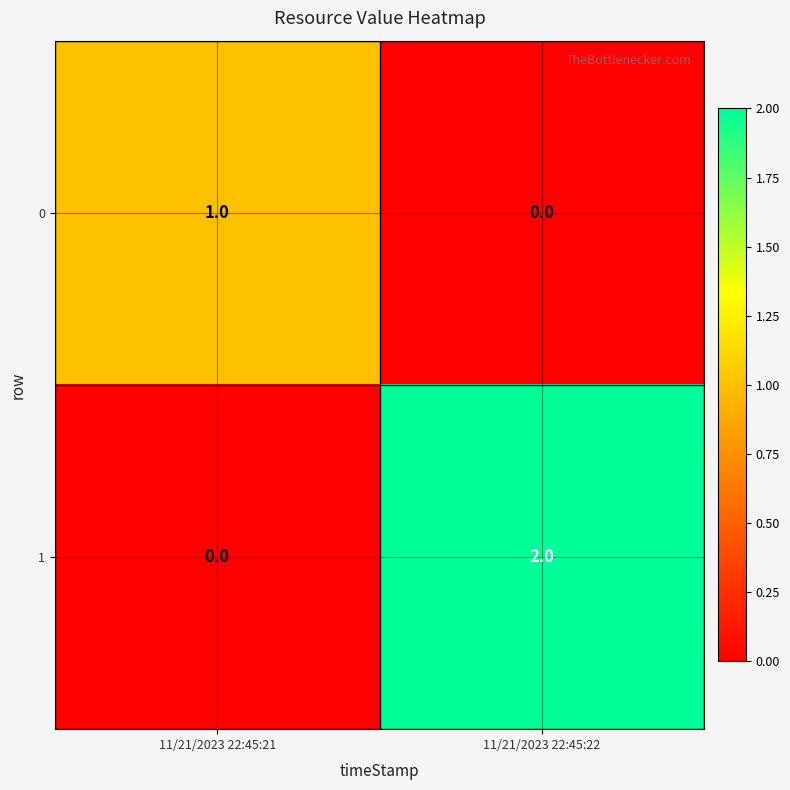

List the series in order of their overall mean, highest first.

1, 0